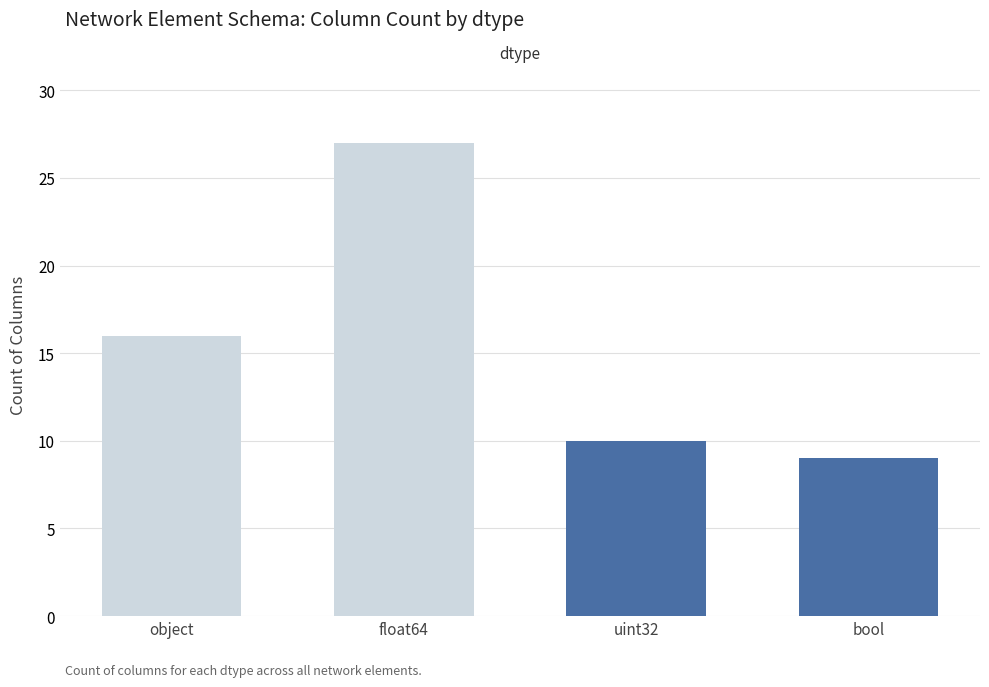

What is the difference between the maximum and minimum values?

18